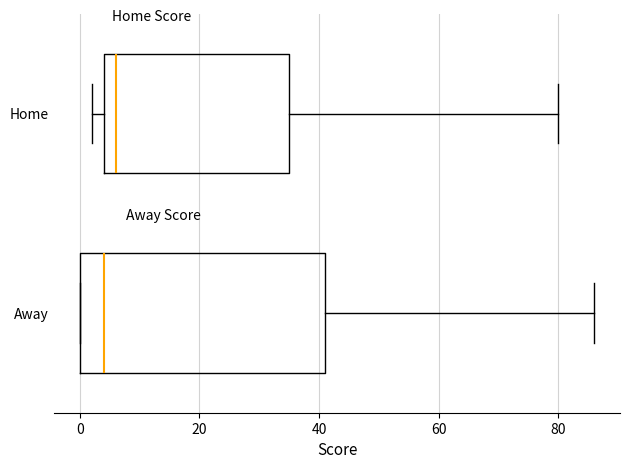

Reading bottom to top, read every box against the x-axis: the position of its median line, the range the box covers, and the ends of its whiskers. The values are not printed on the chart, so give them approximately, as read against the axis.

Away: median 4, box 0 to 42, whiskers 0 to 86
Home: median 6, box 4 to 36, whiskers 2 to 80